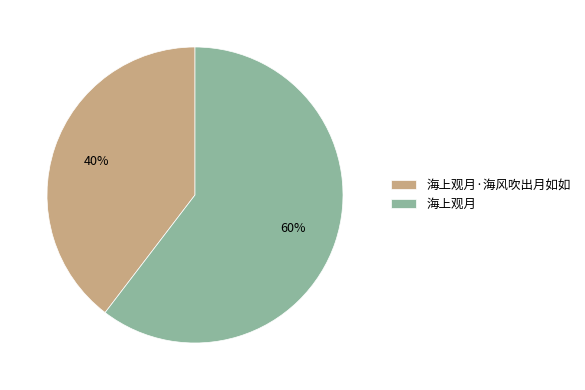

What is the largest slice in the pie chart?

海上观月